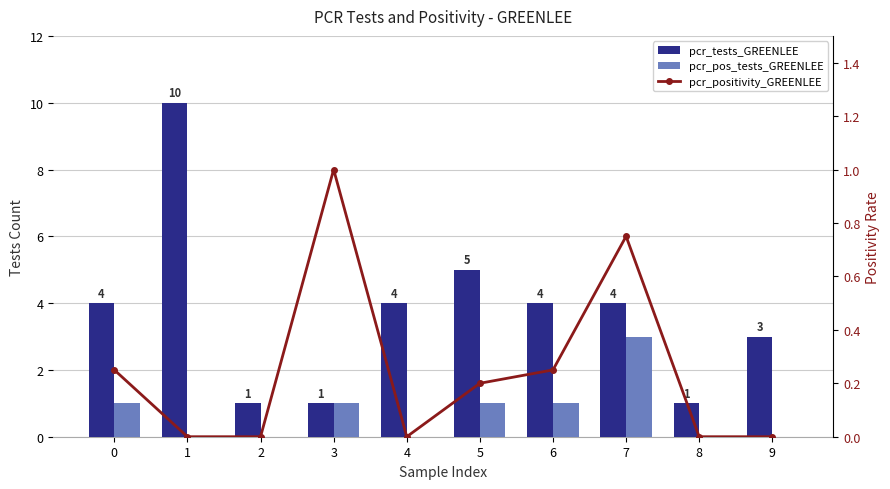

What is the value of the pcr_tests_GREENLEE bar at the 5th from the left?

4.0